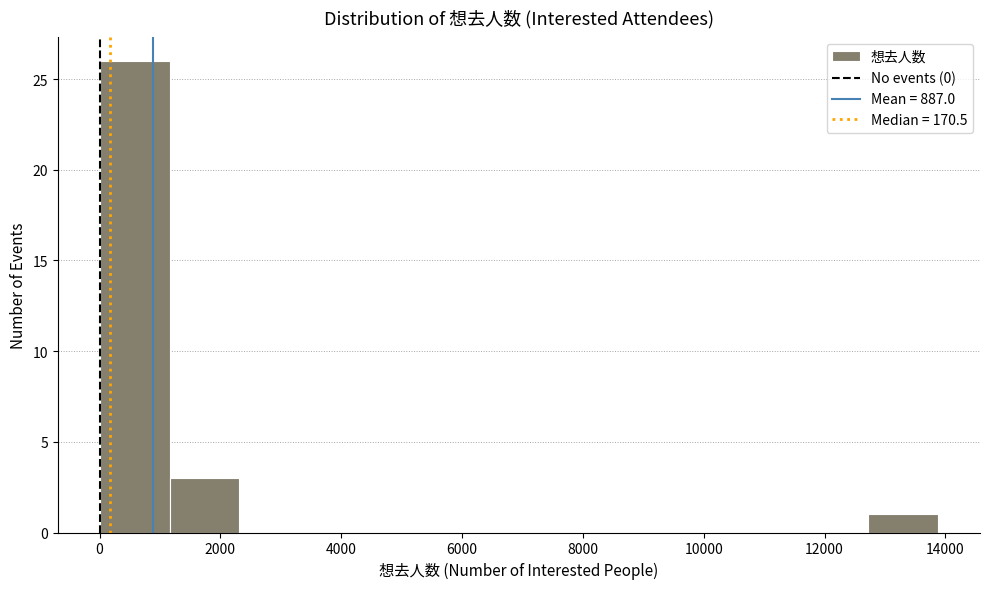

What is the height of the bar covering 0 to 1200 on the x-axis? Neither the bar edges nor the heights are printed on the chart, so give them approximately, as read against the axes.

26